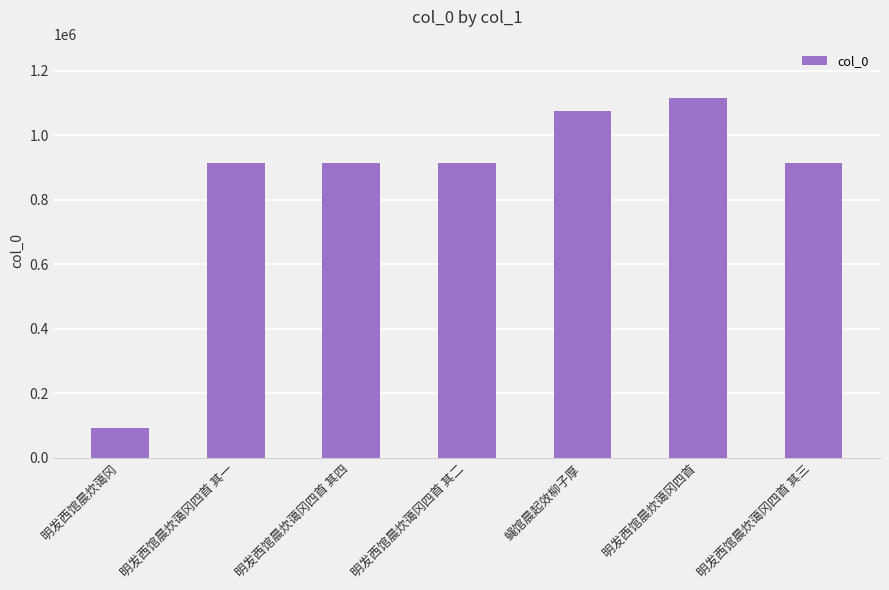

What is the label of the 1st bar from the left?

明发西馆晨炊蔼冈